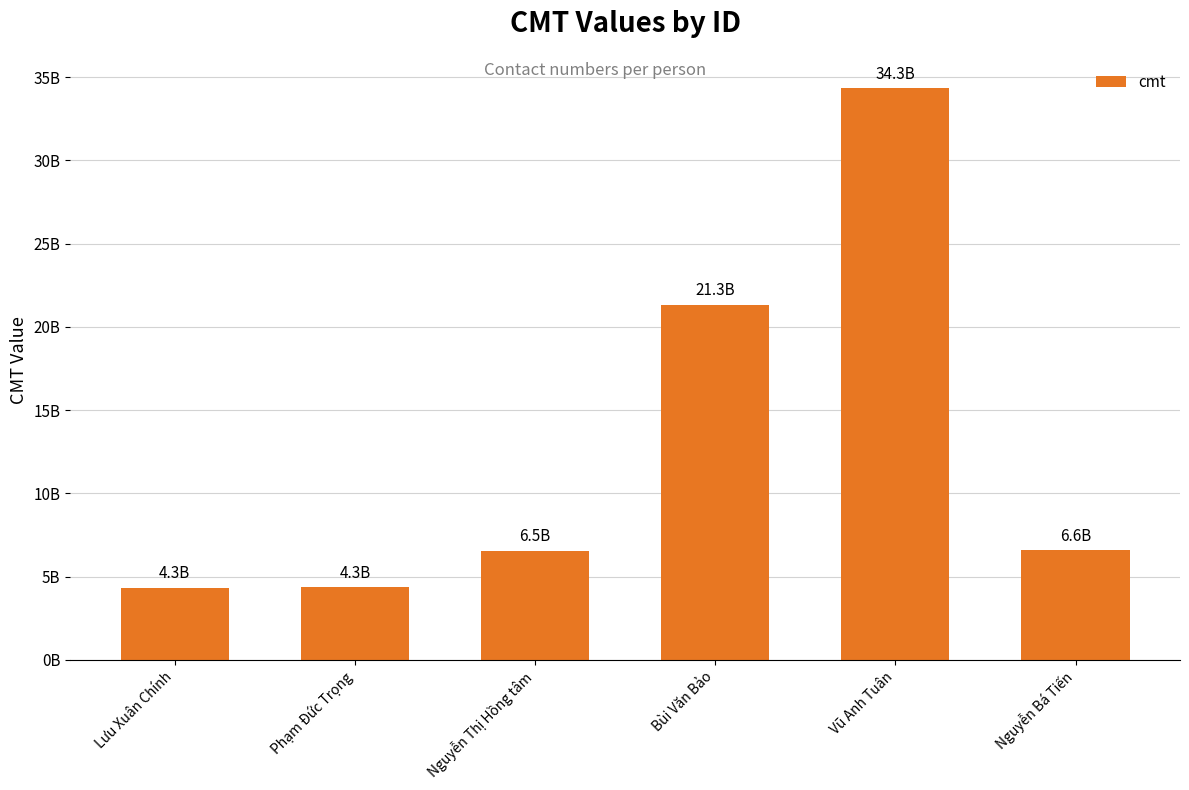

Which category has the lowest value across all series?

Lưu Xuân Chính